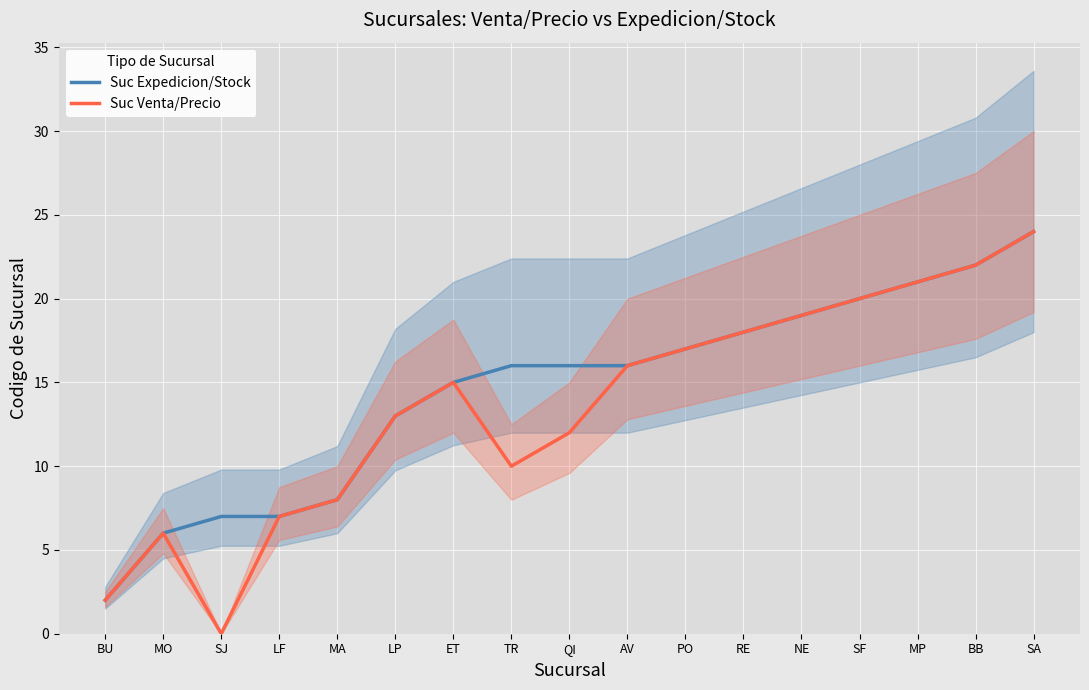

How many values in the Suc Expedicion/Stock series are below 16?

7